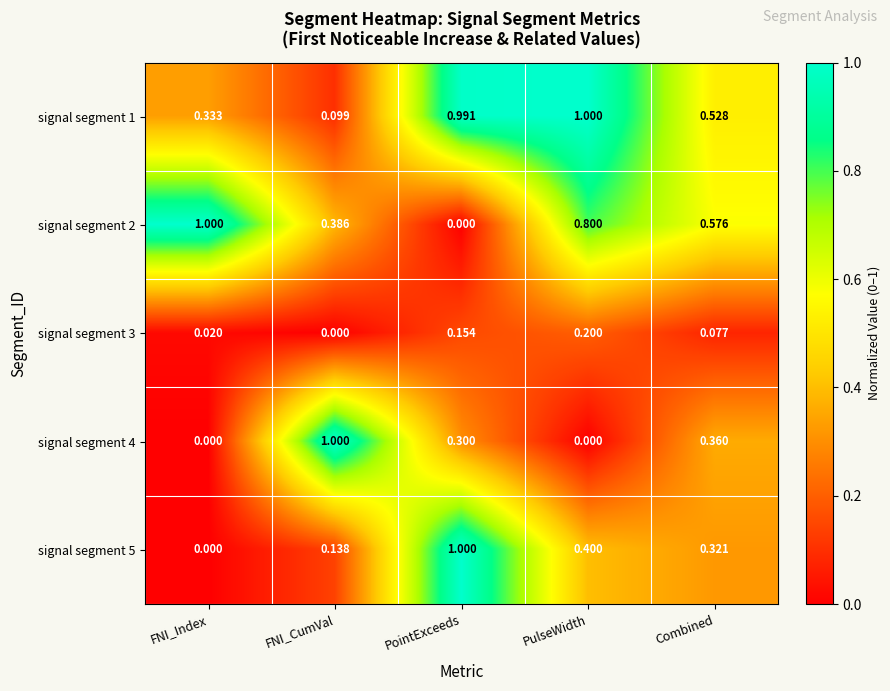

Where is signal segment 1 nearest to the value 0?

FNI_CumVal